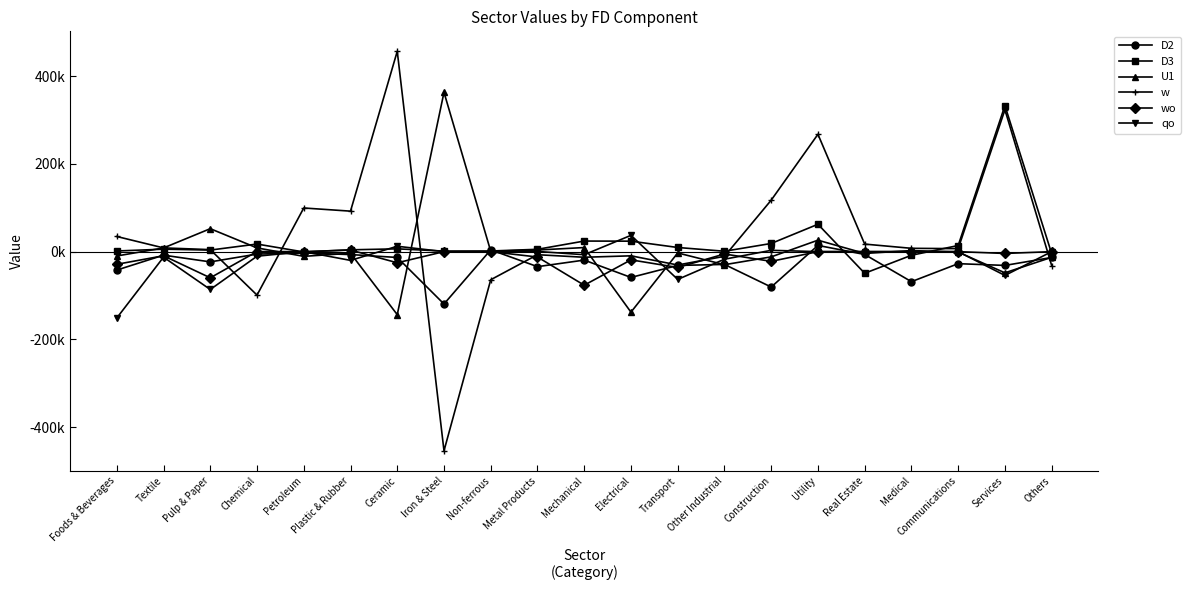

What is the total value across all series at Communications?

-7695.7